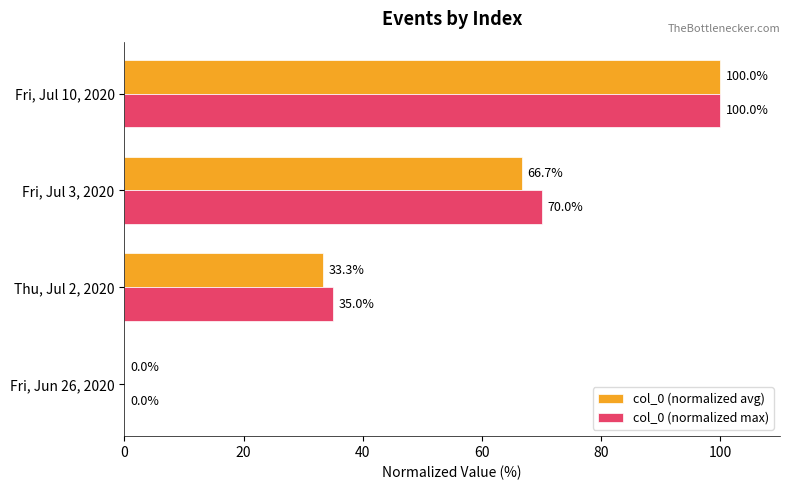

Which series changed the most between Thu, Jul 2, 2020 and Fri, Jul 10, 2020?

col_0 (normalized avg)